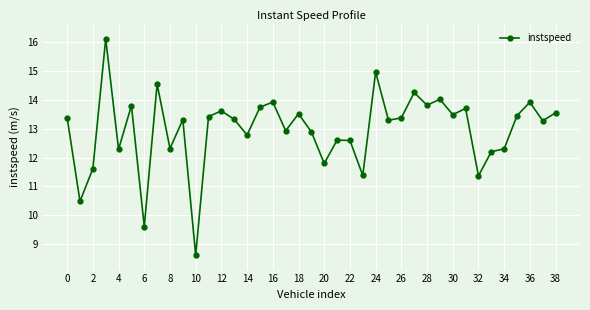

True or false: there are more than 1 points higher than both neighbors.

True